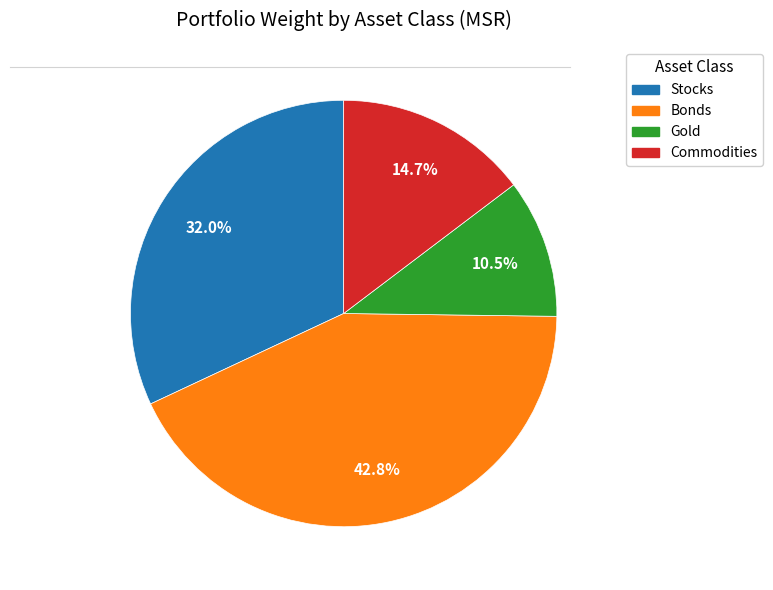

How many slices are in this pie chart?

4